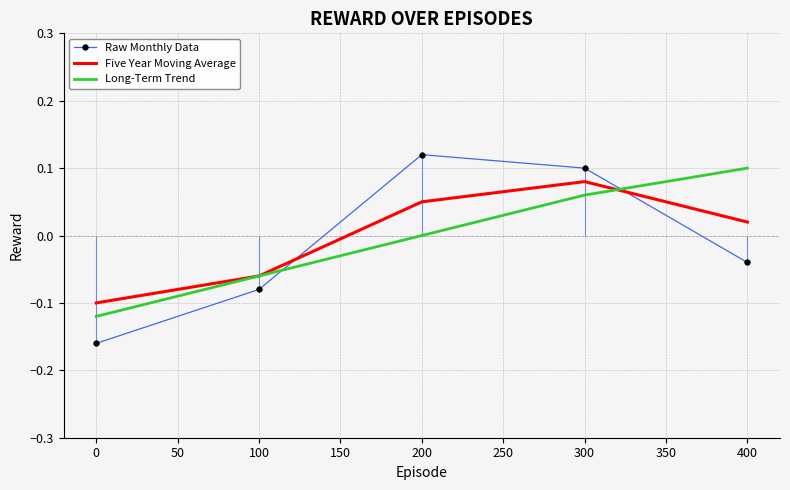

How many lines are shown in the chart?

3